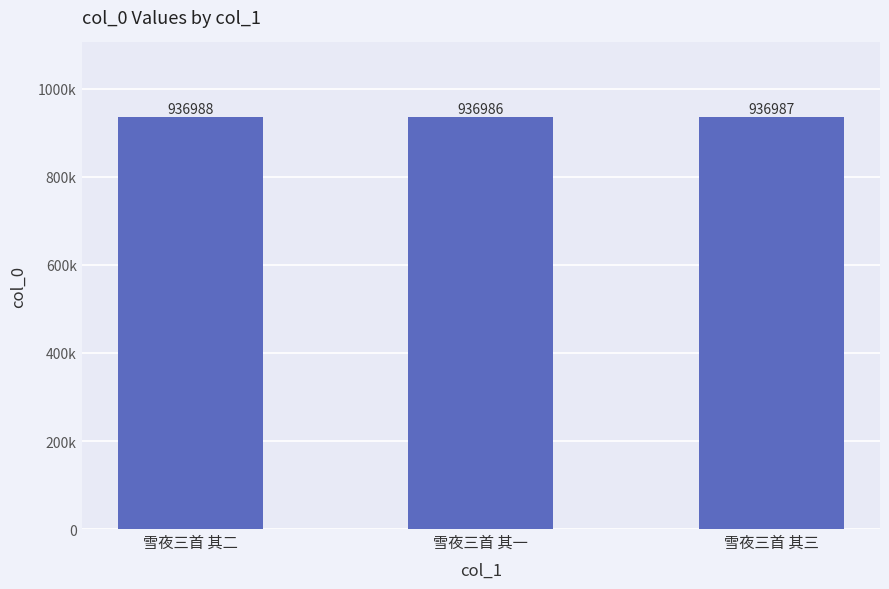

Are the bars horizontal?

No